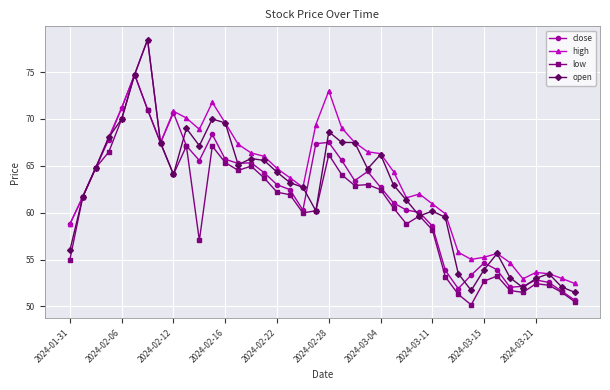

Which series has the widest spread of values?

open